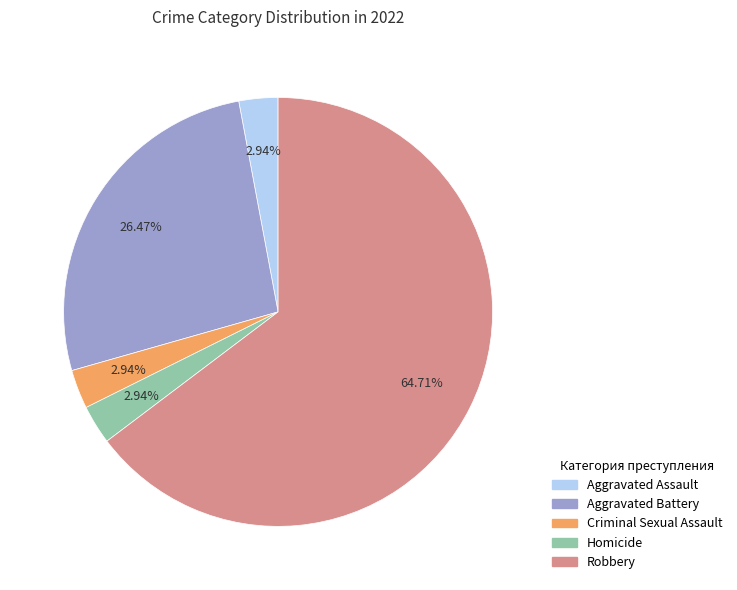

Combined, what portion of the pie is Homicide and Criminal Sexual Assault?

5.9%